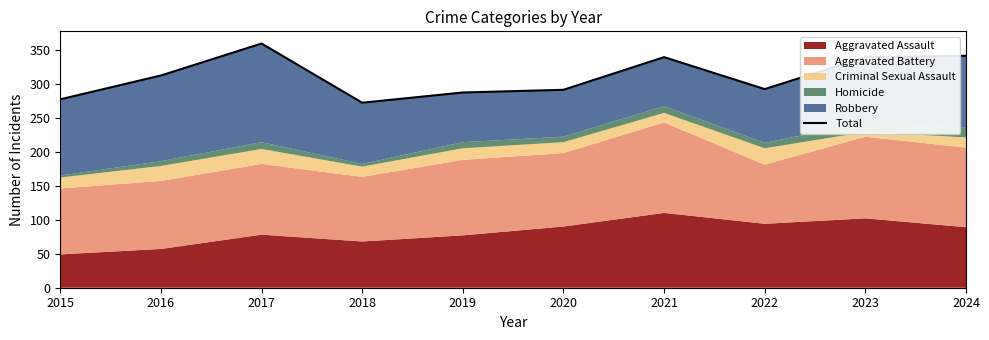

Between 2021 and 2016, which is larger?

2021